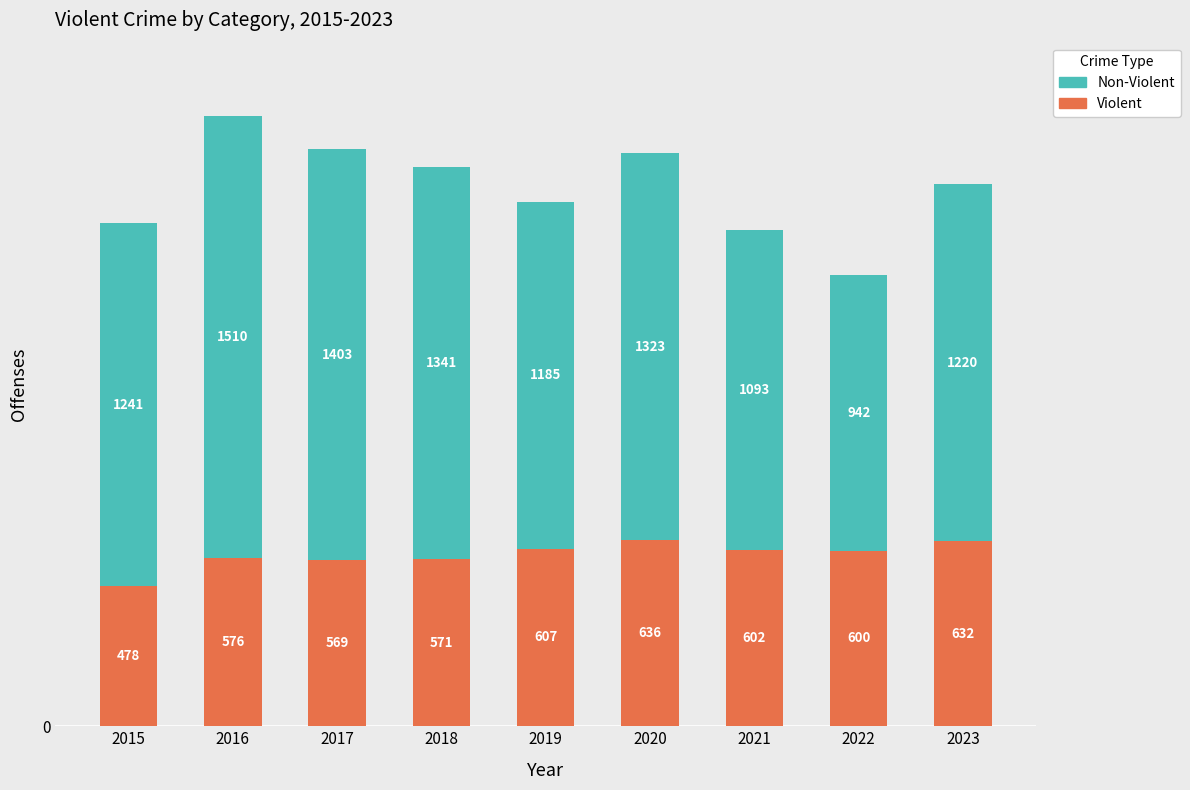

What are all the series names shown in the legend?

Non-Violent, Violent